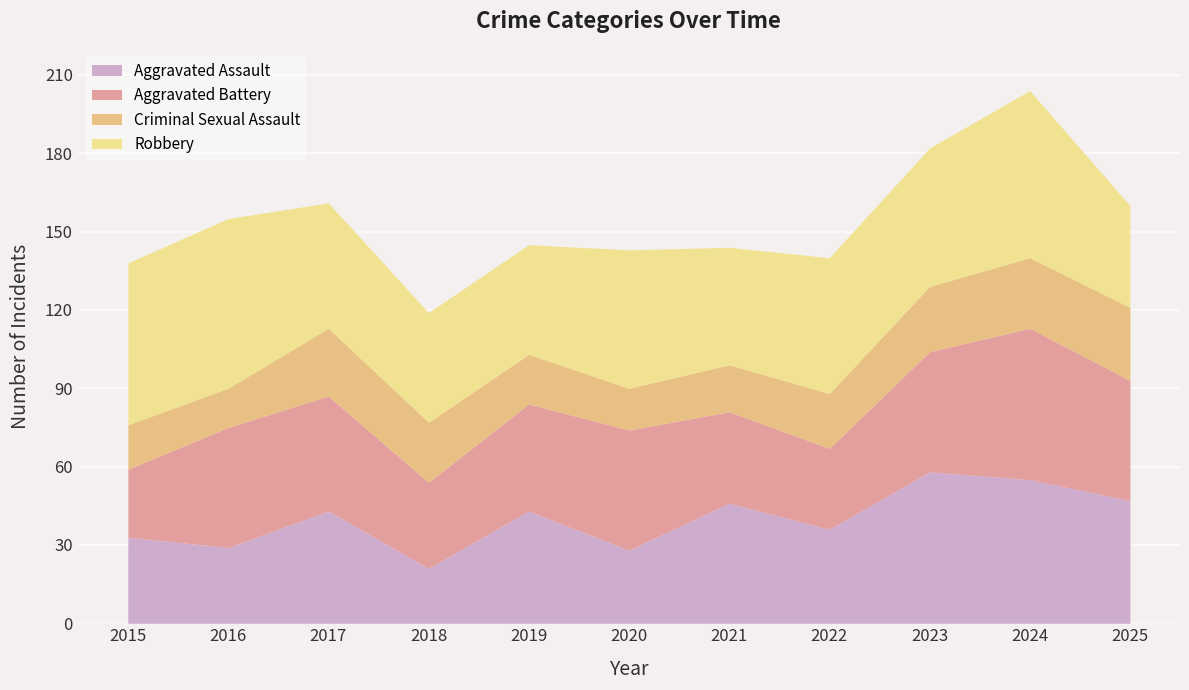

True or false: Aggravated Assault has more than 0 points higher than both neighbors.

True